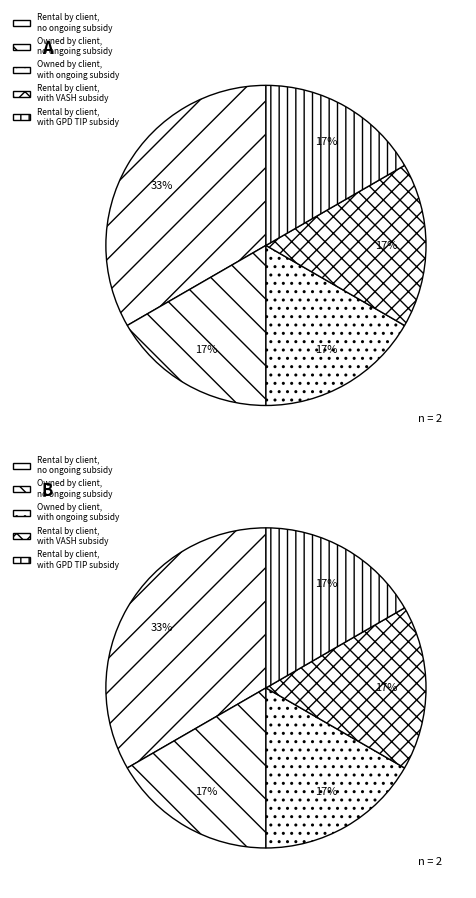

Is it true that Staying with family, permanent is 8% of the pie?

False